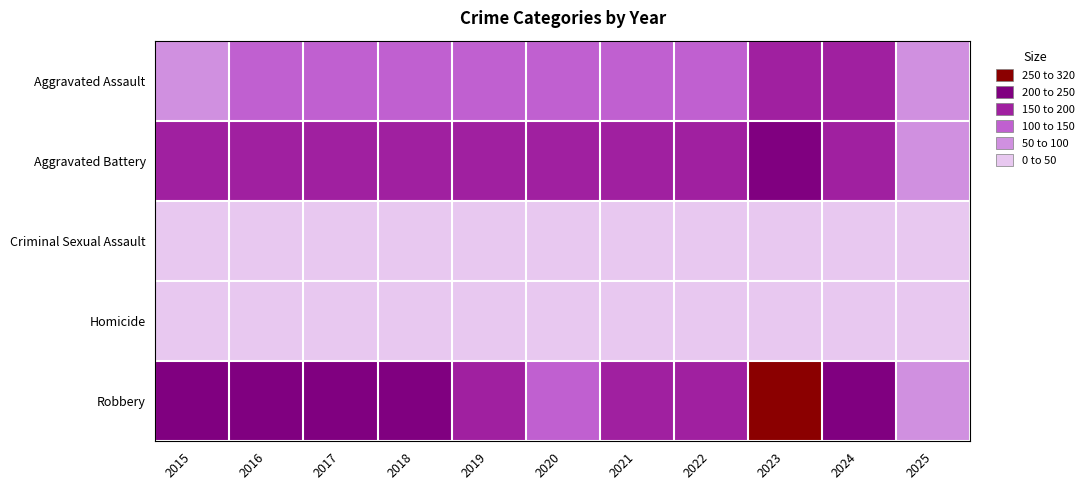

What is the total value across all series at 2025?

242